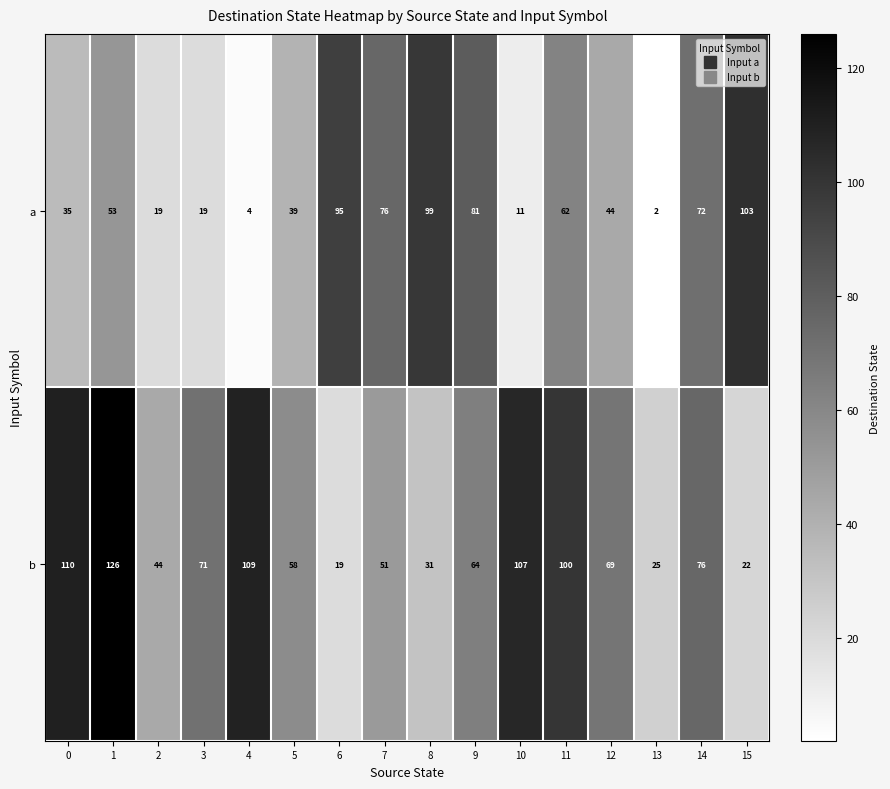

What is the difference between the second highest and second lowest values in the a series?

95